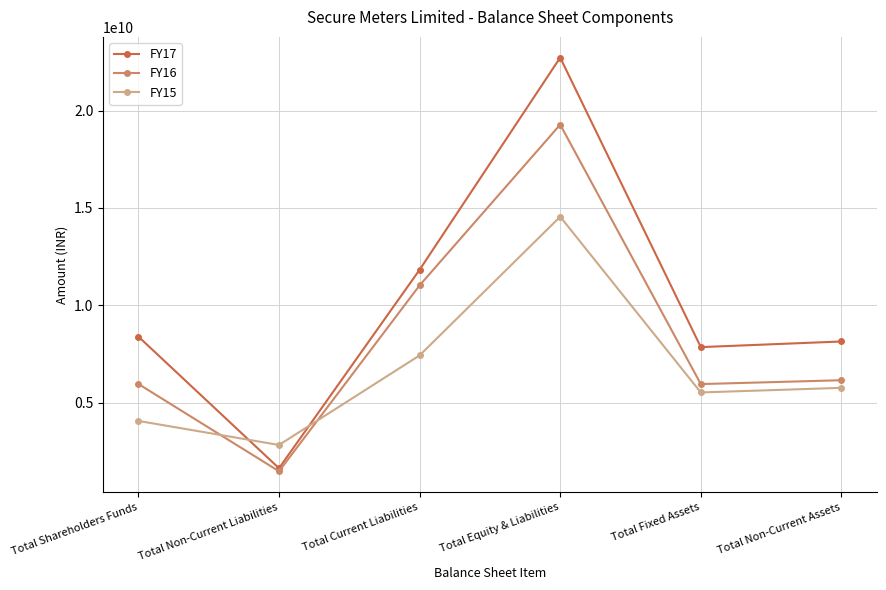

At which category does the chart reach its peak across all series?

Total Equity & Liabilities